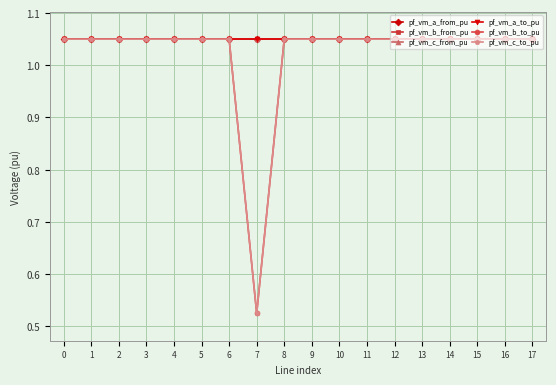

Does the chart have visible grid lines?

Yes